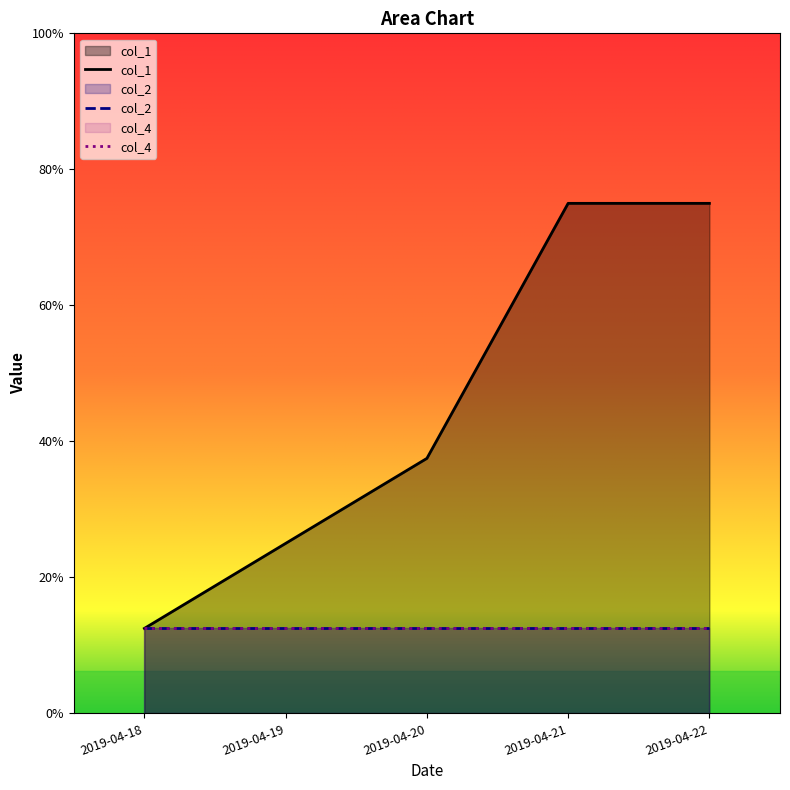

Rank the categories by col_1 value from highest to lowest.

2019-04-21, 2019-04-22, 2019-04-20, 2019-04-19, 2019-04-18